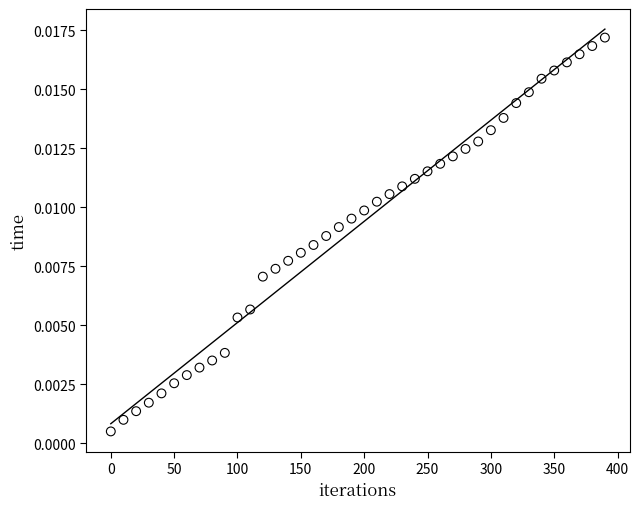

What is the range of X values (max minus min)?

390.0